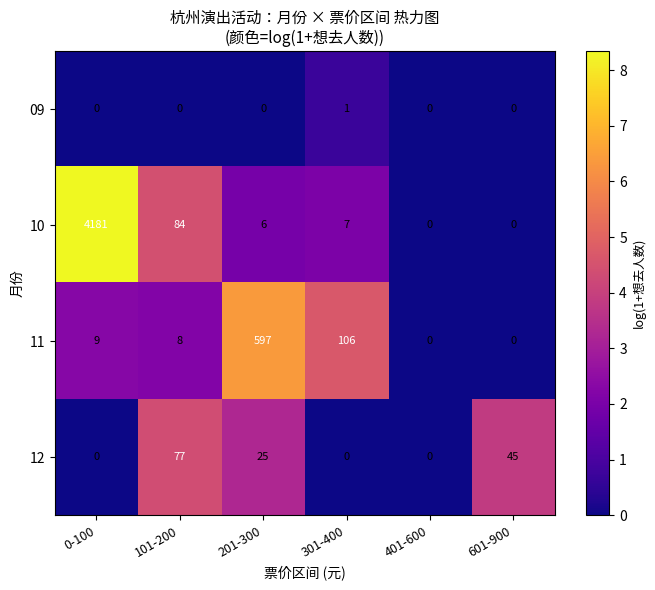

True or false: 09 has a value of 0 at 601-900.

True